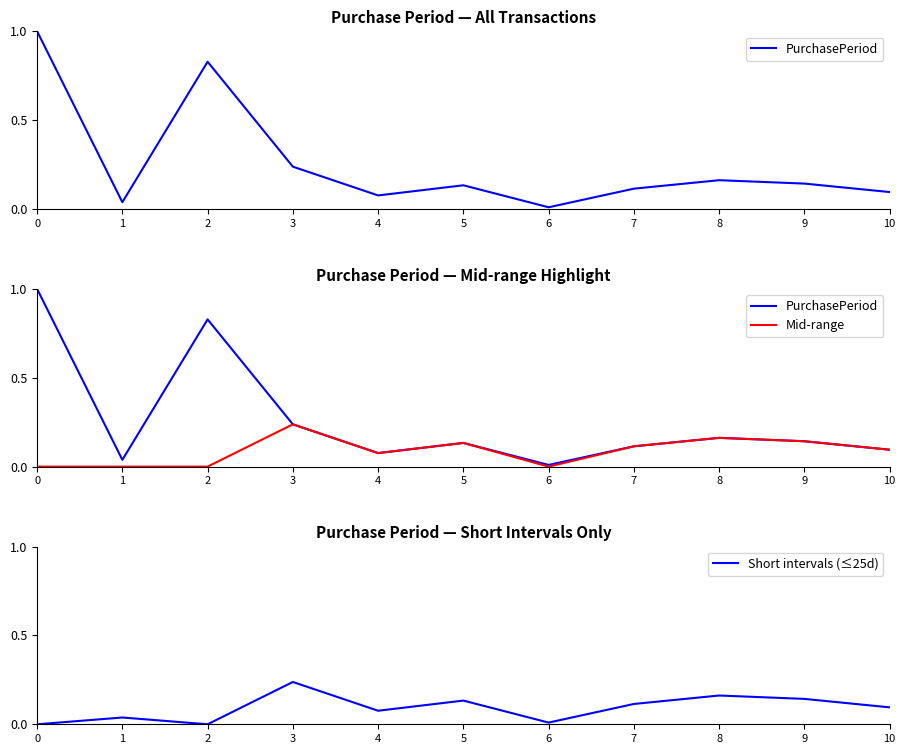

How many distinct data groups are displayed?

3